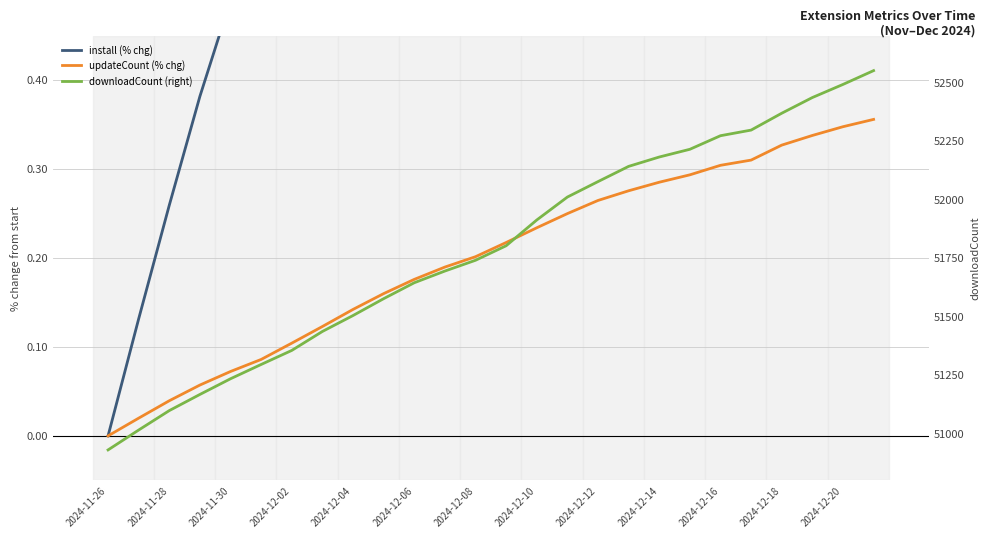

List the series in order of their peak value, highest first.

downloadCount (right), install (% chg), updateCount (% chg)